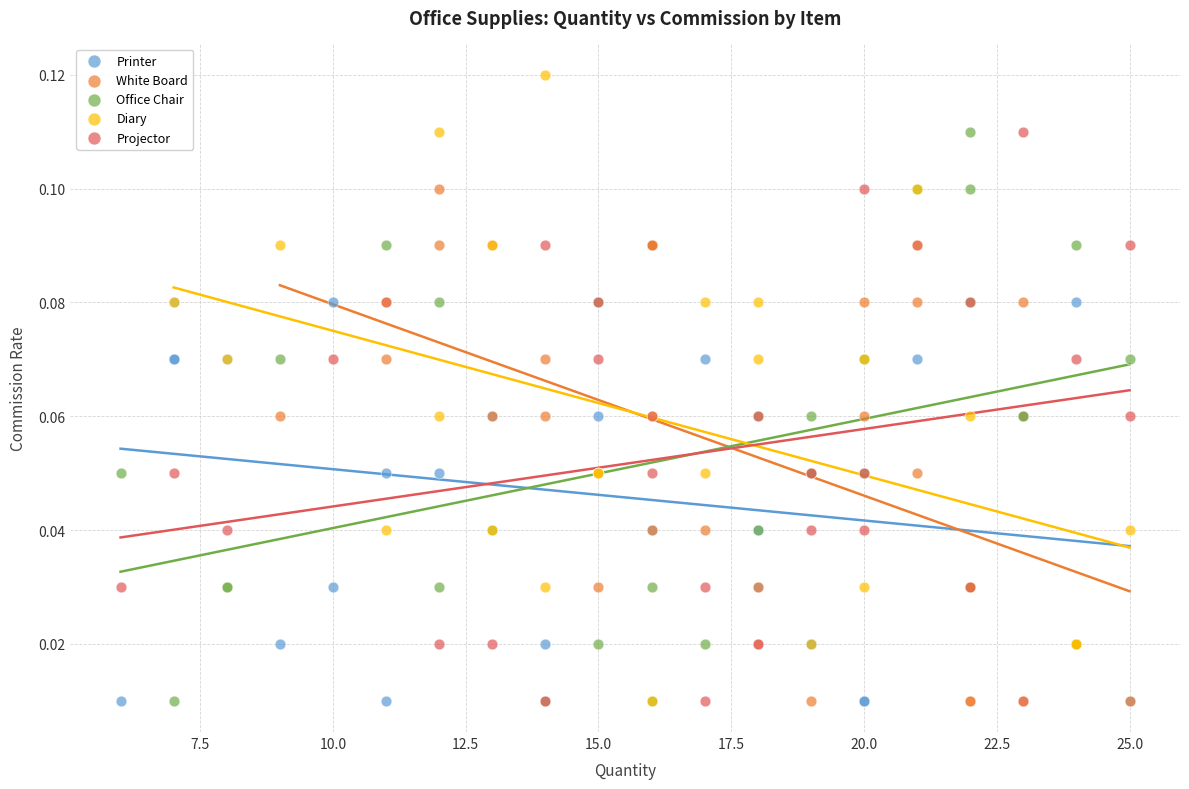

Which series has the largest Y range (max minus min)?

Diary